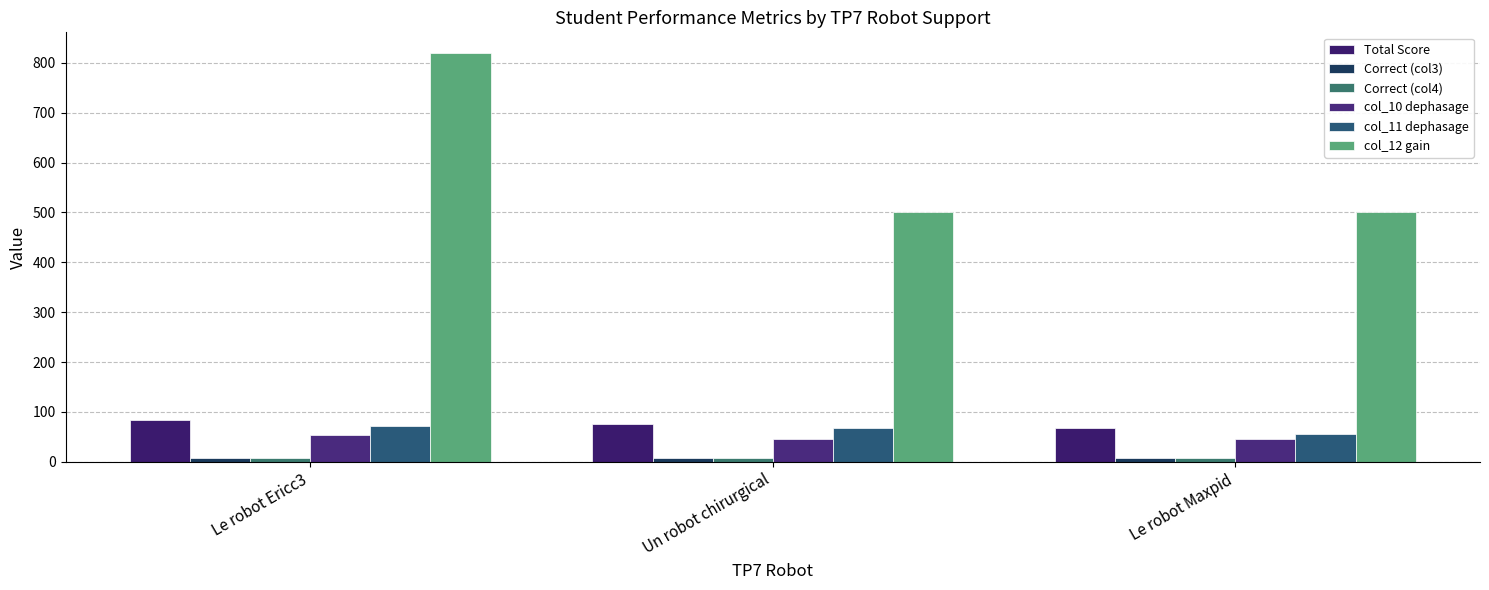

The col_11 dephasage series shows 56.2 at Le robot Maxpid. True or false?

True